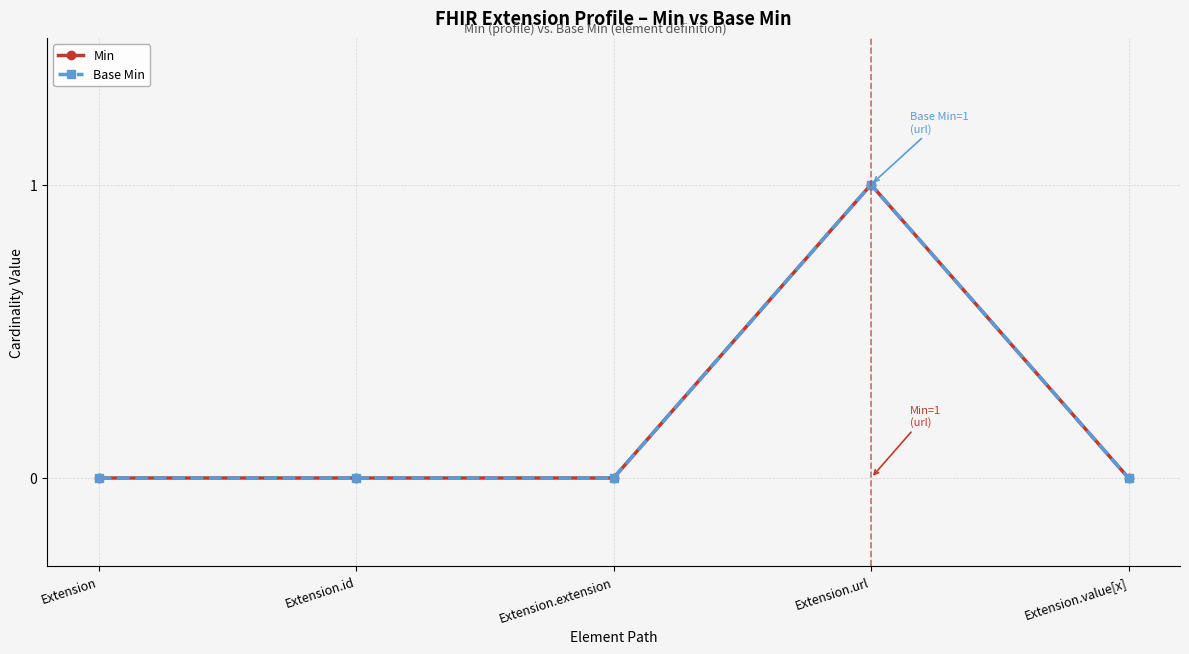

At which category does Min reach its first local peak?

Extension.url